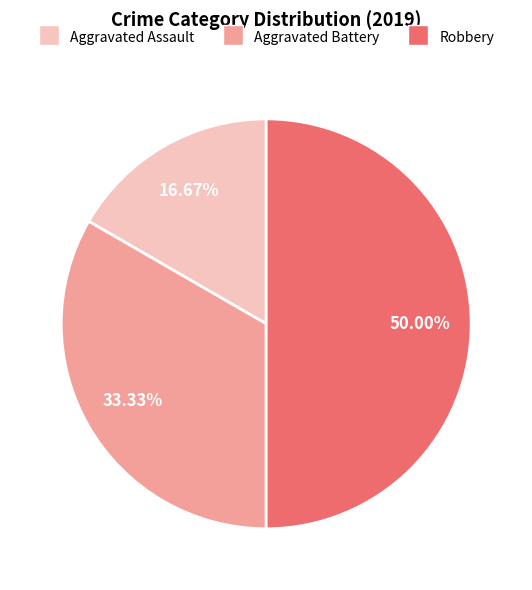

Does Aggravated Battery represent more than half of the total?

No